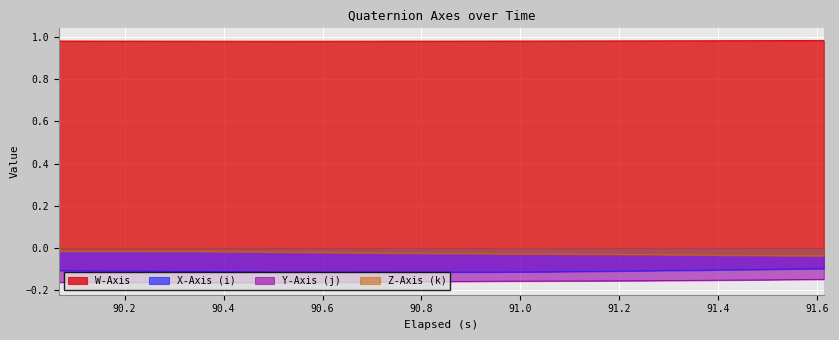

Which series has the largest total across all categories?

W-Axis